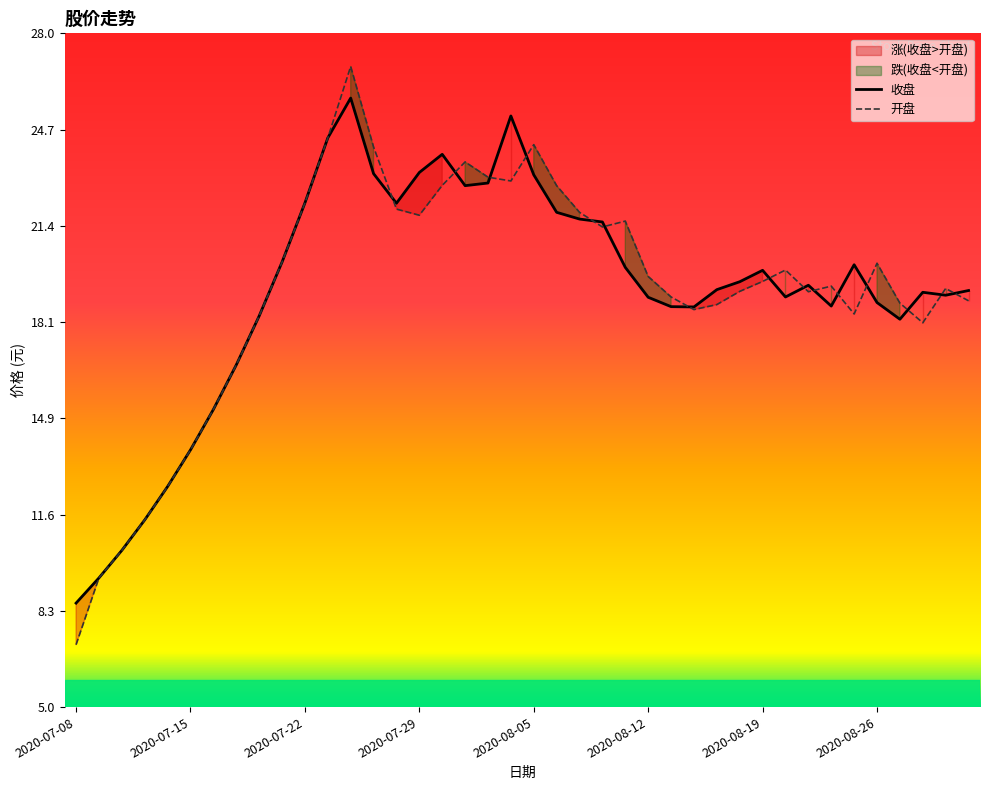

What is the sum of the 收盘 values at 2020-08-07 and 2020-07-14?

34.2